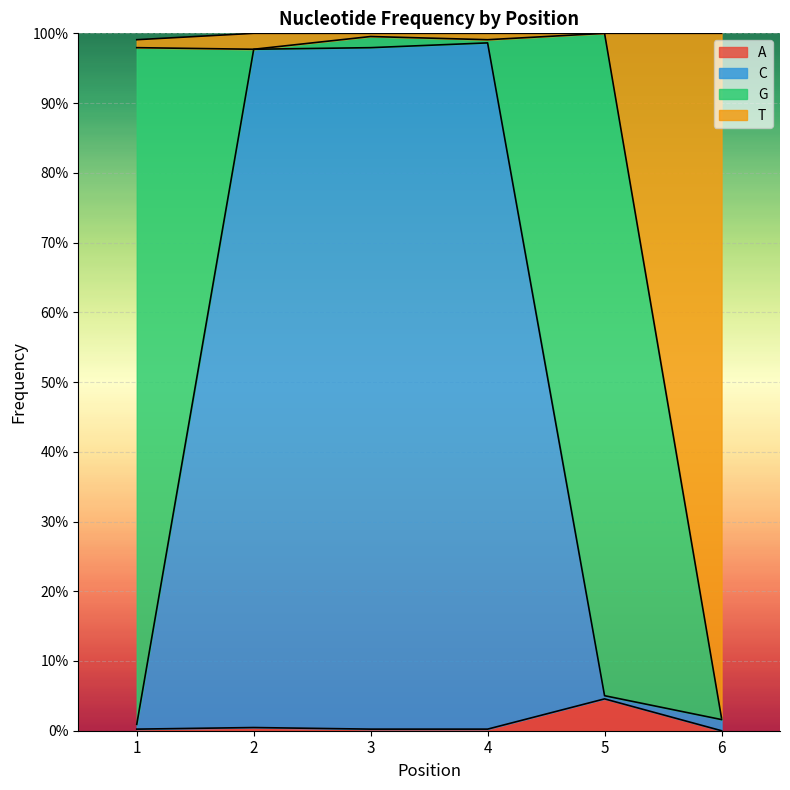

How many interior local peaks does the C series have?

1